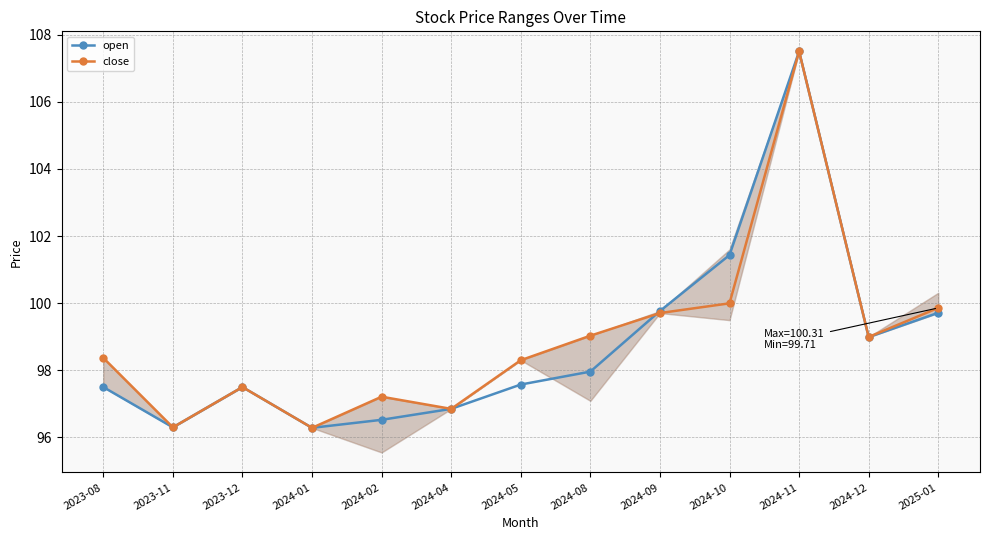

At how many categories does at least one series exceed 100?

2